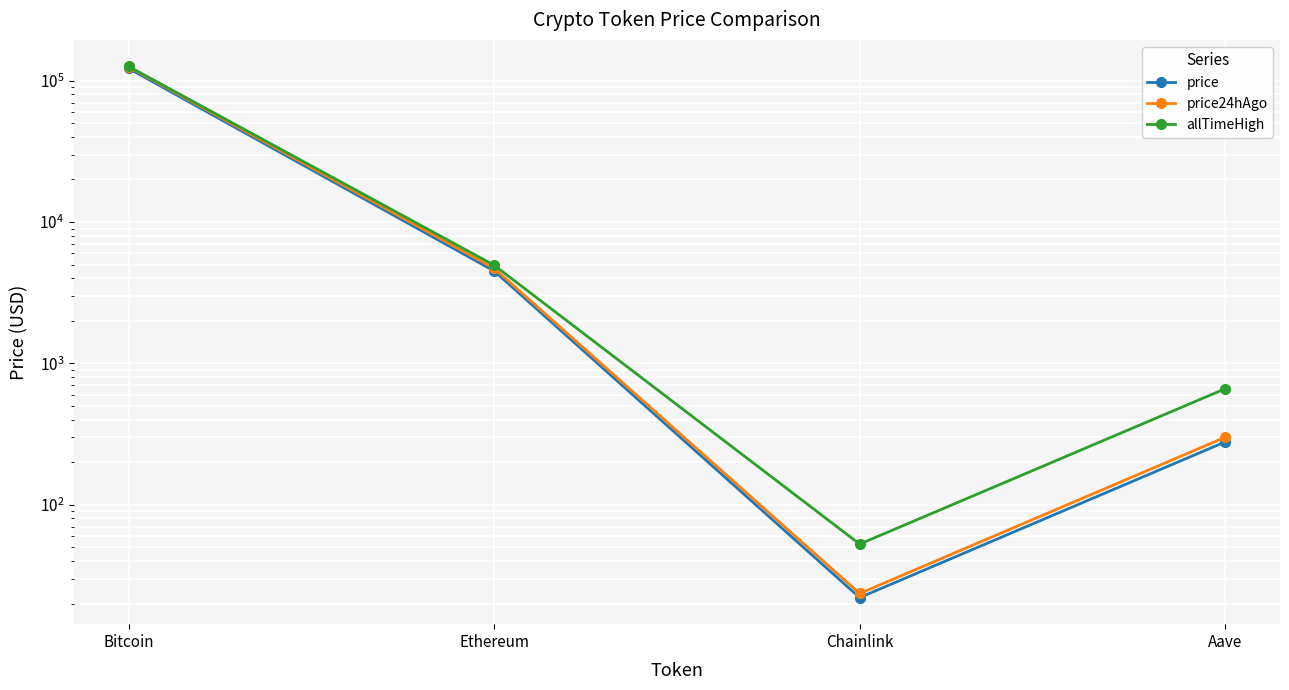

How many distinct data groups are displayed?

3